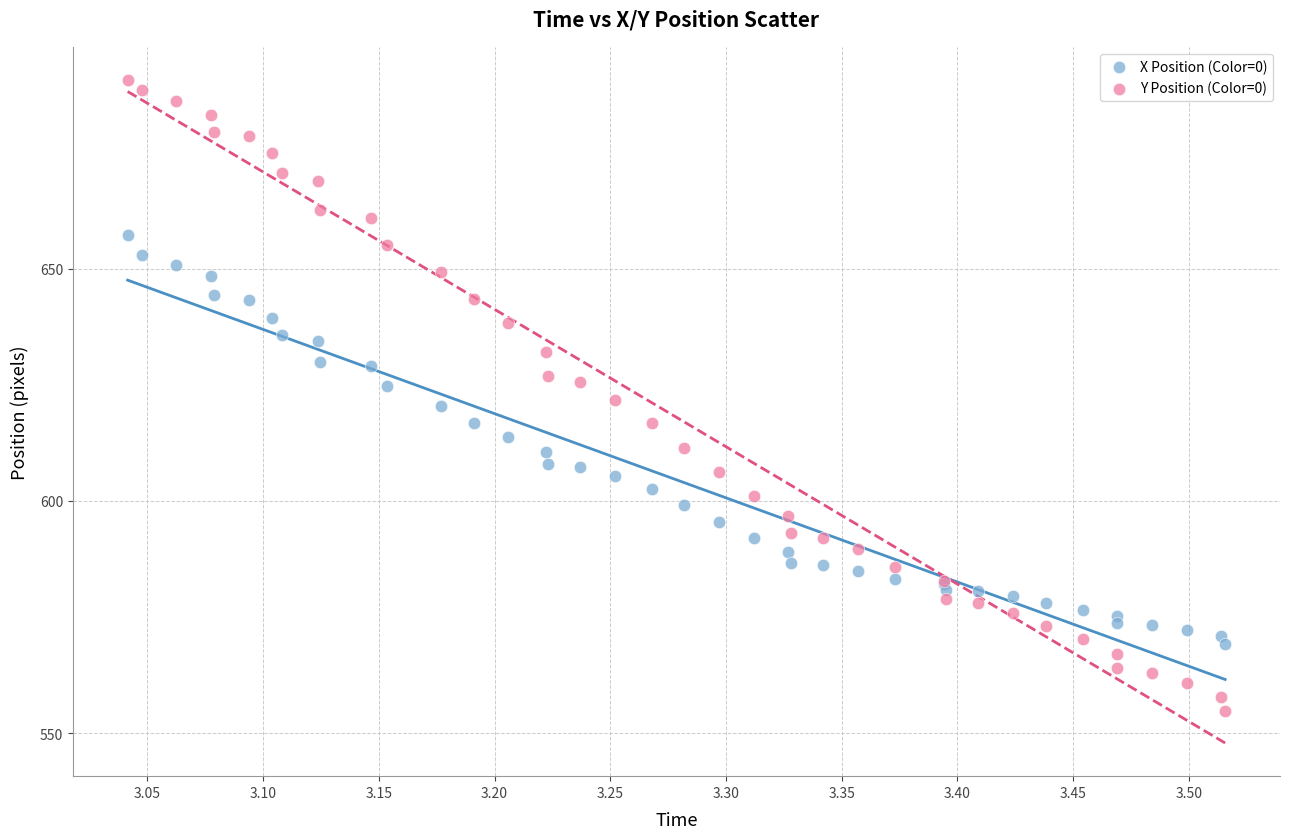

What are all the series names shown in the legend?

X Position (Color=0), Y Position (Color=0)